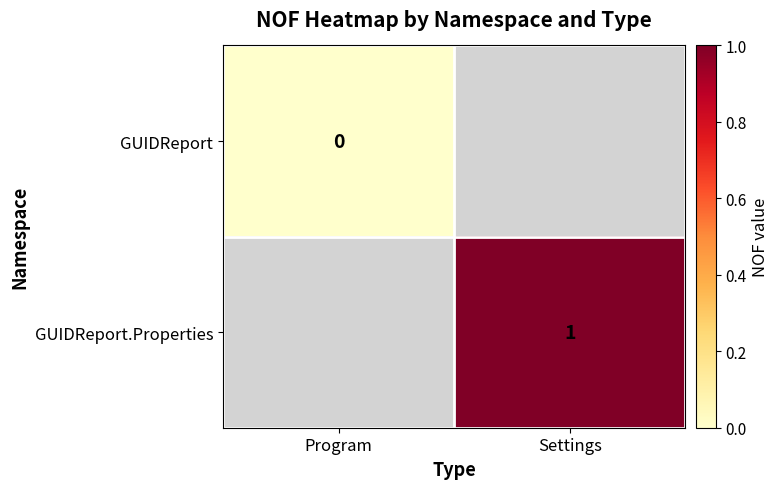

Is the value of GUIDReport.Properties at Settings greater than the value of GUIDReport at Program?

Yes